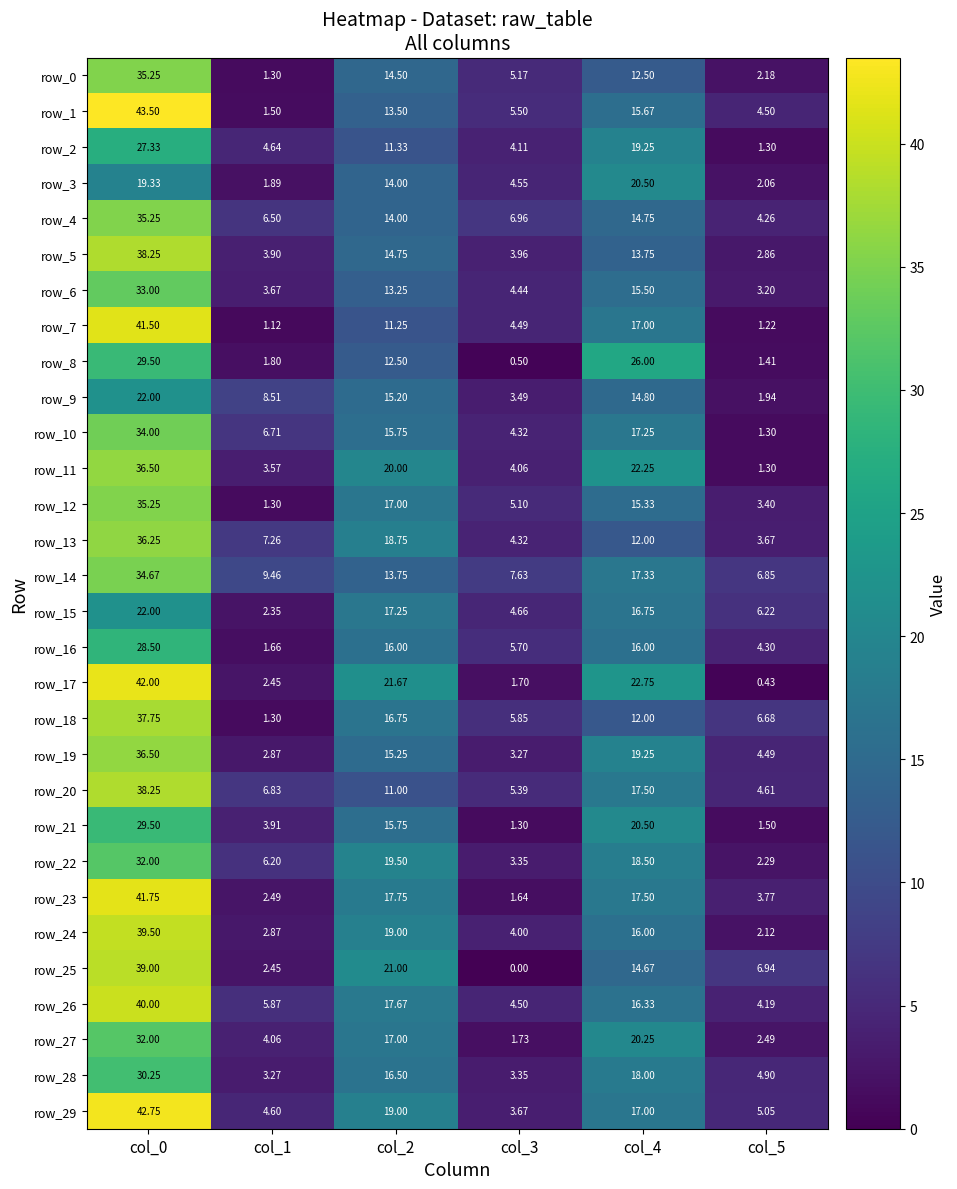

How many series are shown in this chart?

30